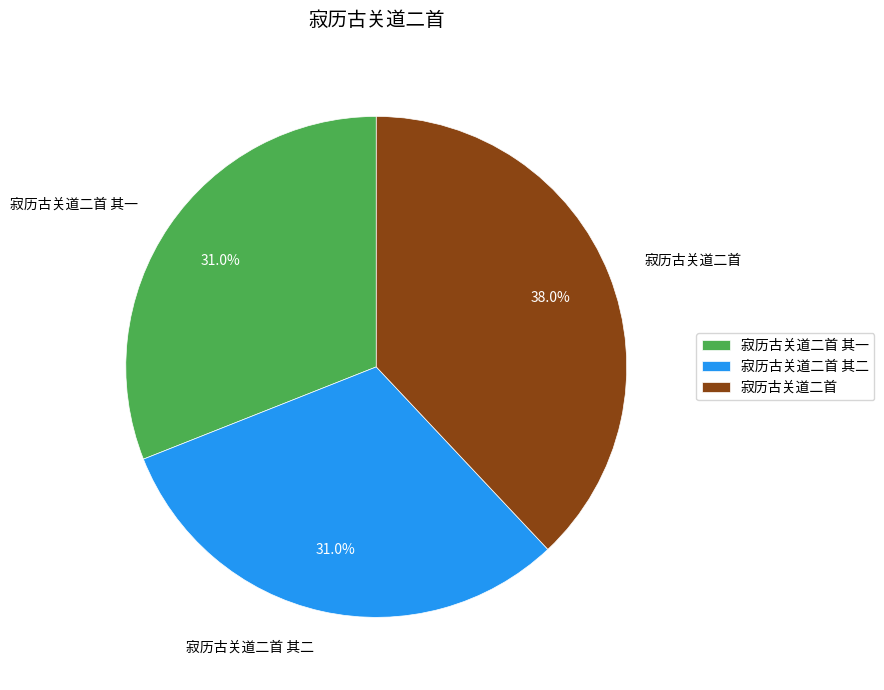

Between 寂历古关道二首 其一 and 寂历古关道二首, which is larger?

寂历古关道二首